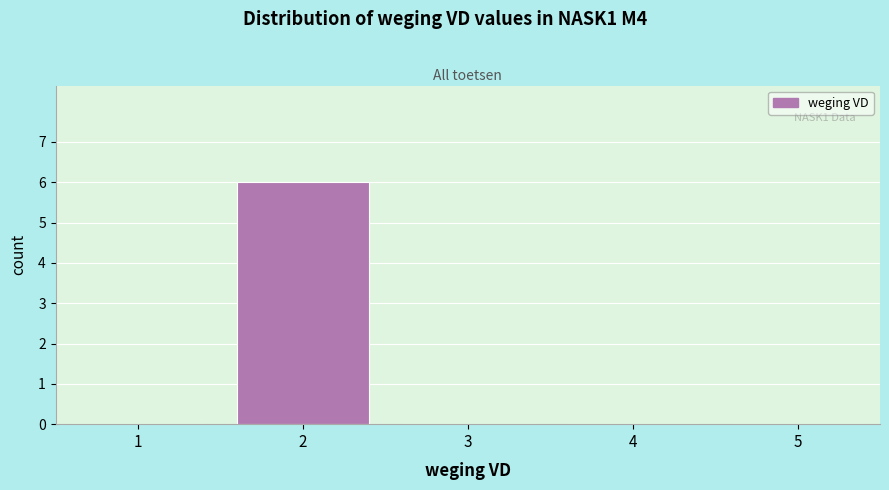

Reading left to right, transcribe all the data shown in this chart.

1=0	2=6	3=0	4=0	5=0